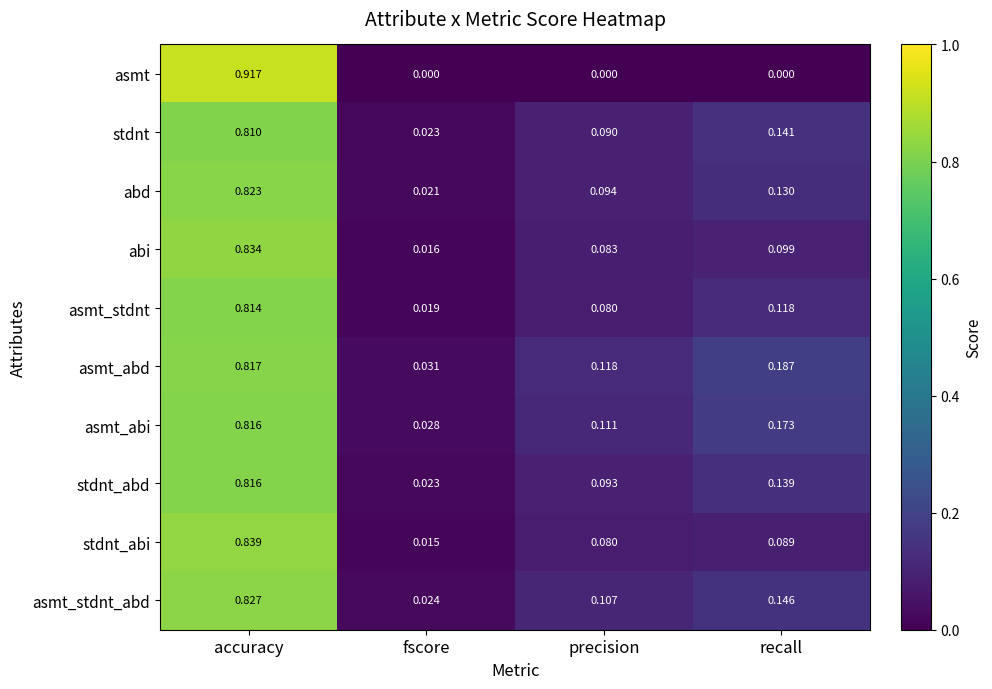

At how many categories does at least one series exceed 0?

4